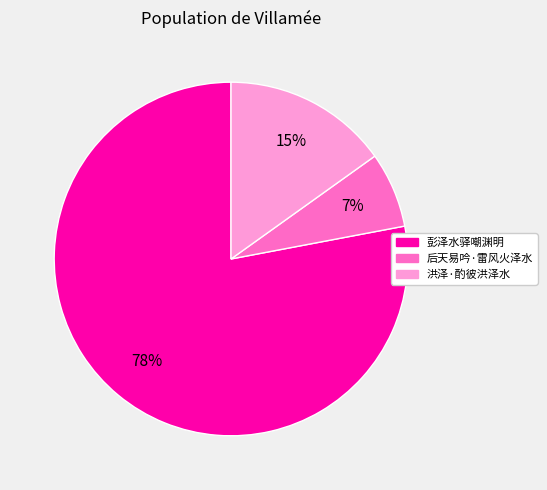

What percentage is the 后天易吟·雷风火泽水 slice, to the nearest percent?

7%